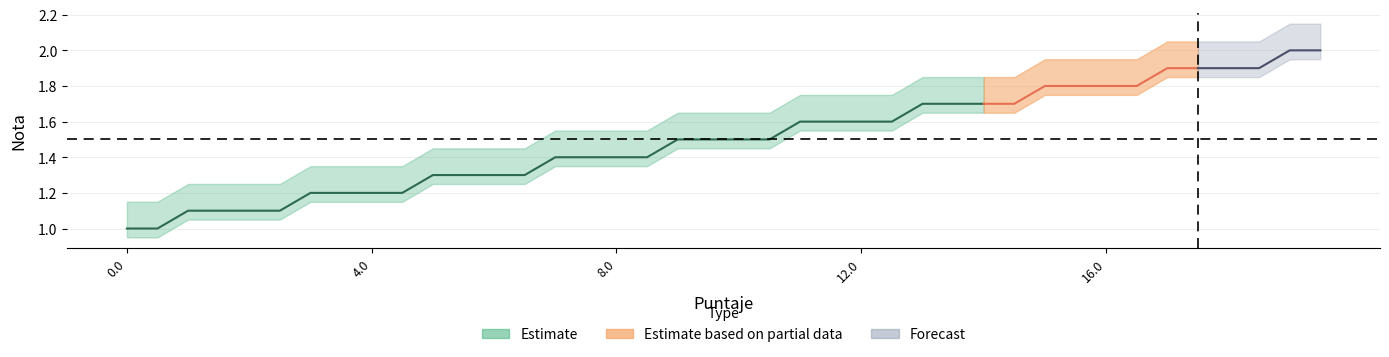

What is the approximate value at 18.5?

1.9